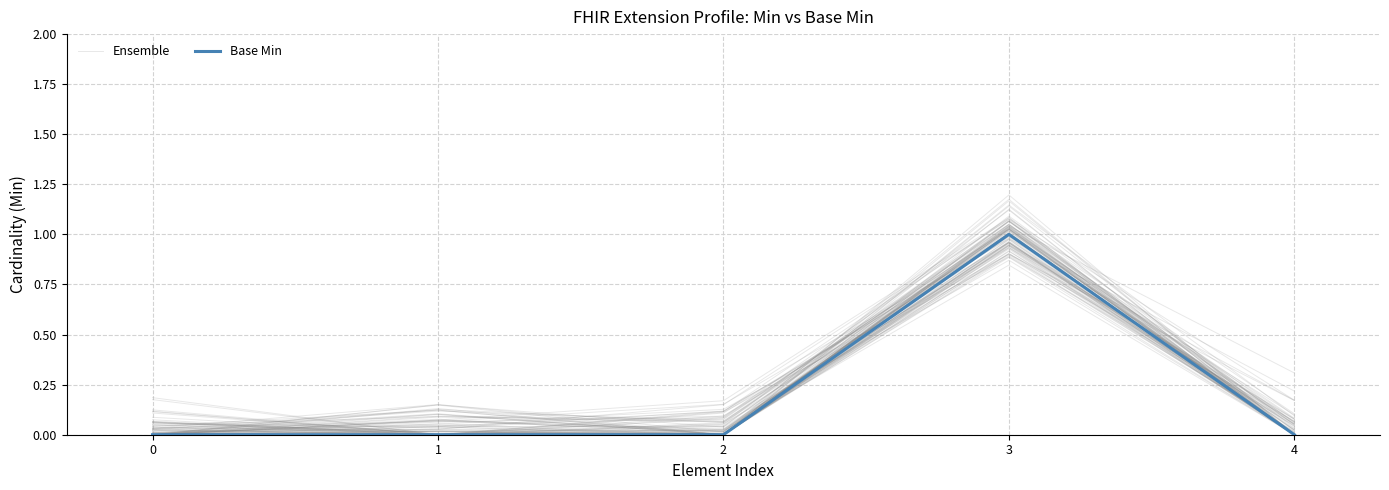

Reading left to right, list all the values displayed in this chart.

Ensemble: 0=0.0	1=0.0	2=0.1	3=1.1	4=0.0
Base Min: 0=0.0	1=0.0	2=0.0	3=1.0	4=0.0